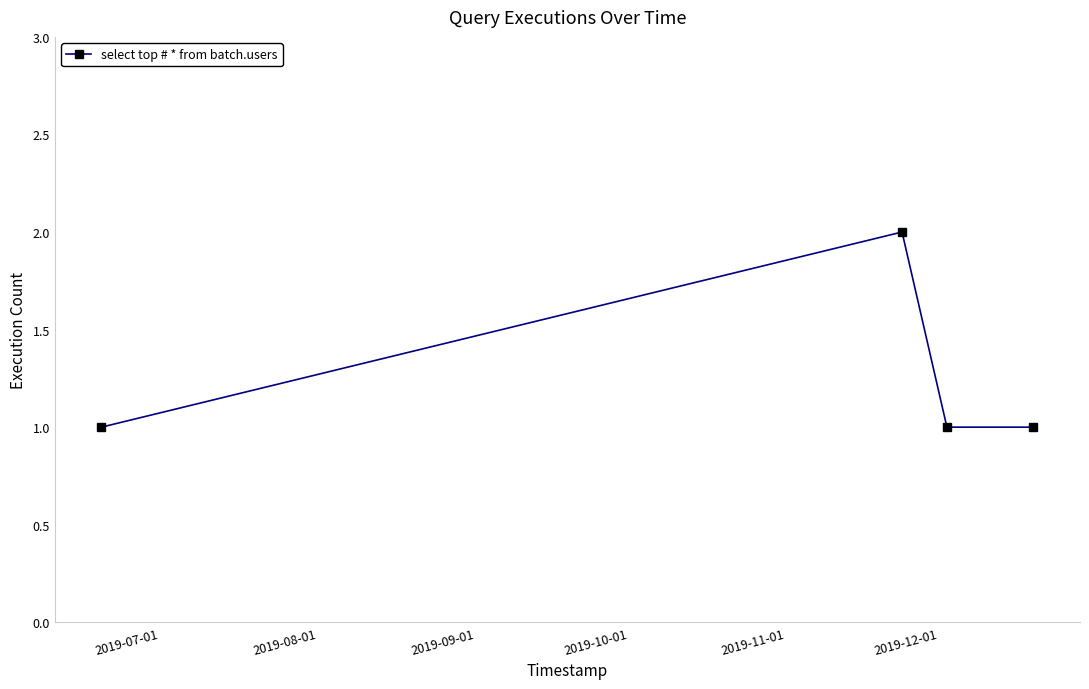

What is the smallest value displayed?

1